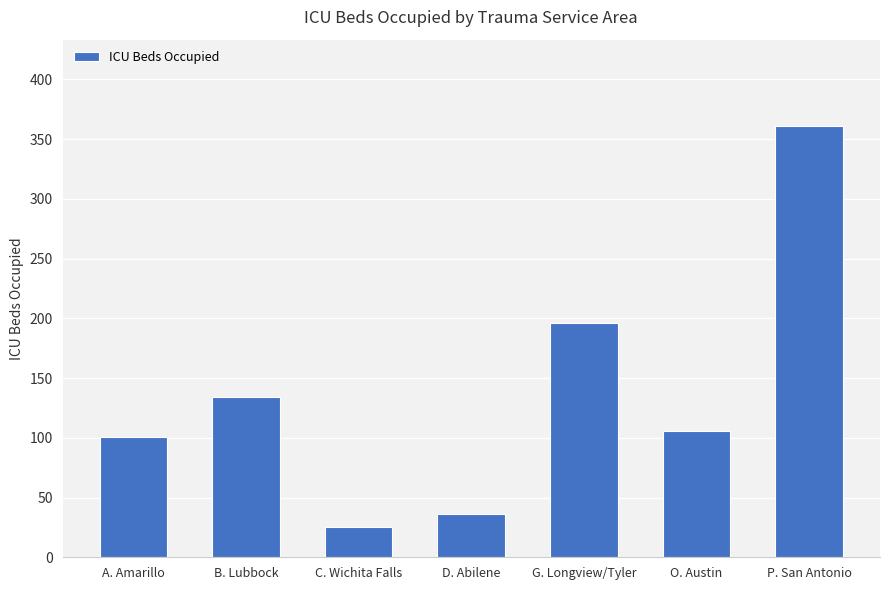

How many bars are there in total?

7